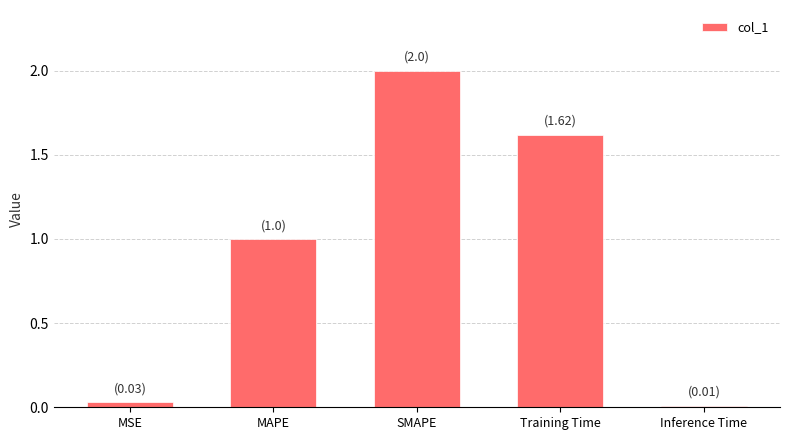

What position from the left is MAPE?

2